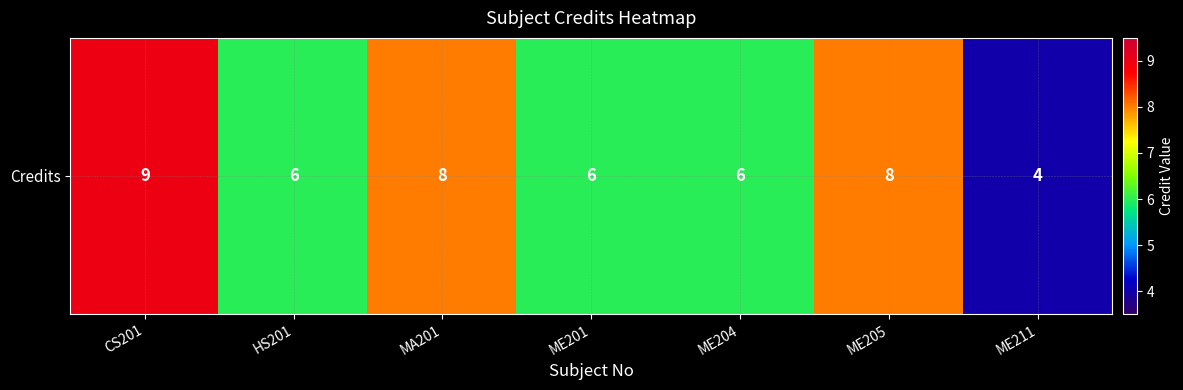

What is the minimum value shown in the chart?

4